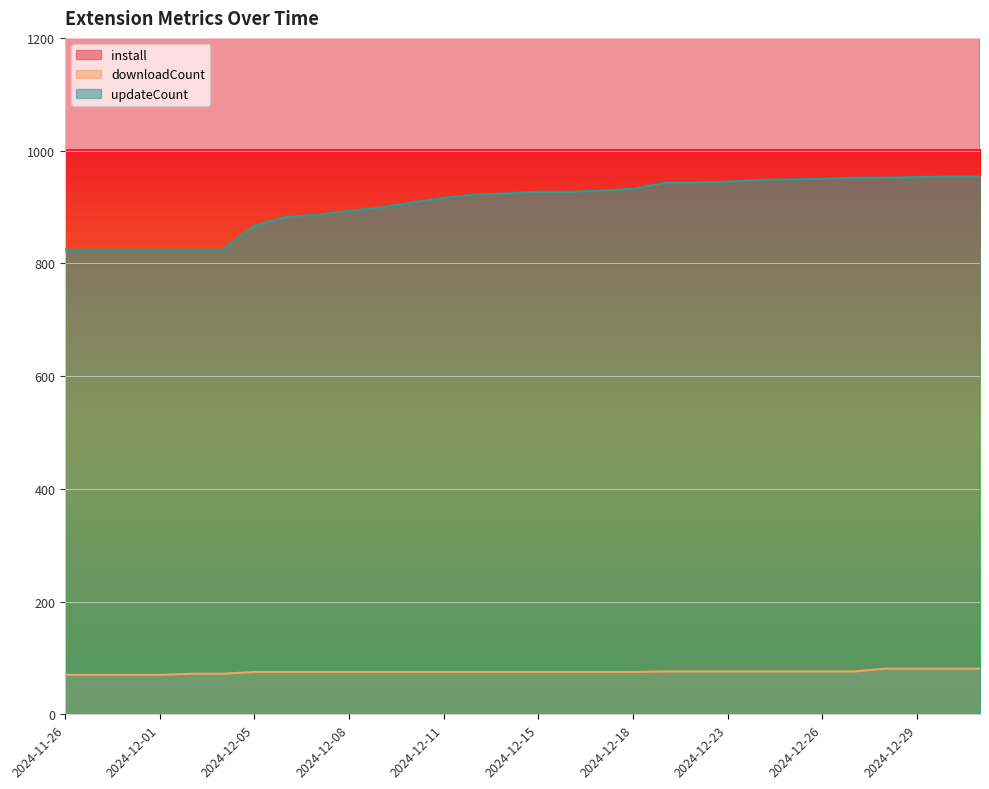

What is the sum of all updateCount values?

27199